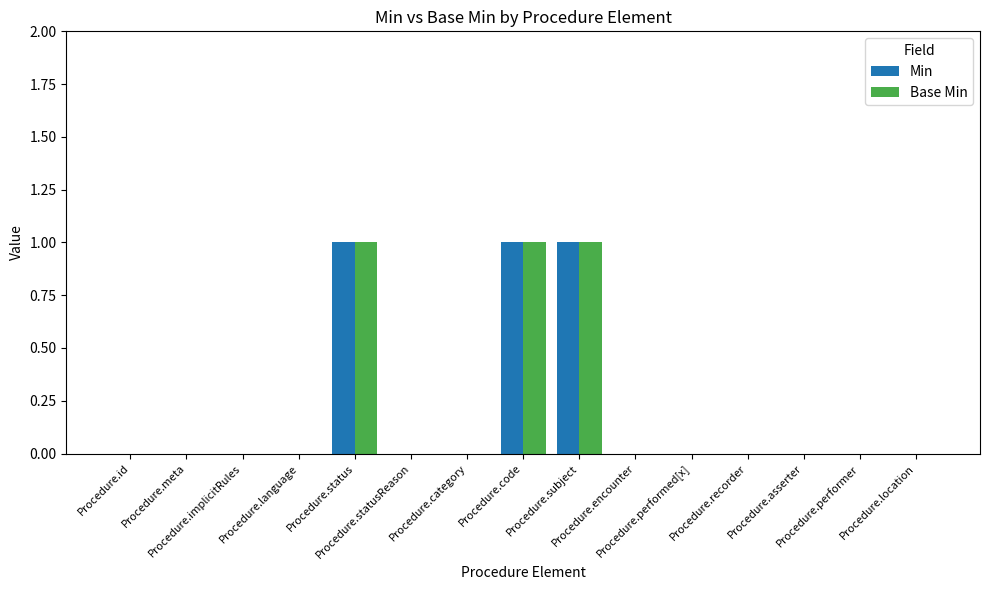

What is the sum of all Base Min values?

3